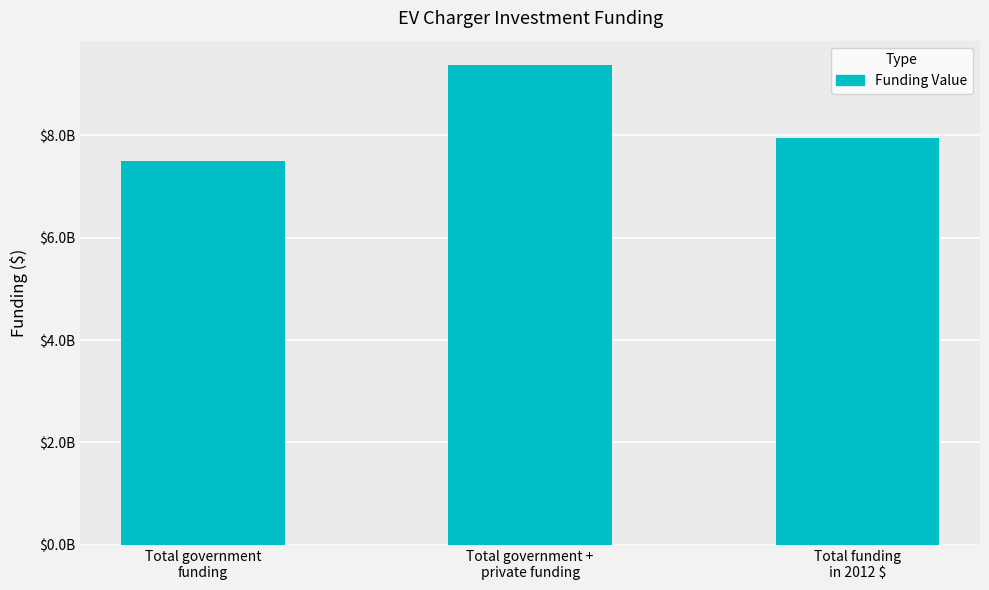

What is the label of the 3rd bar from the right?

Total government
funding